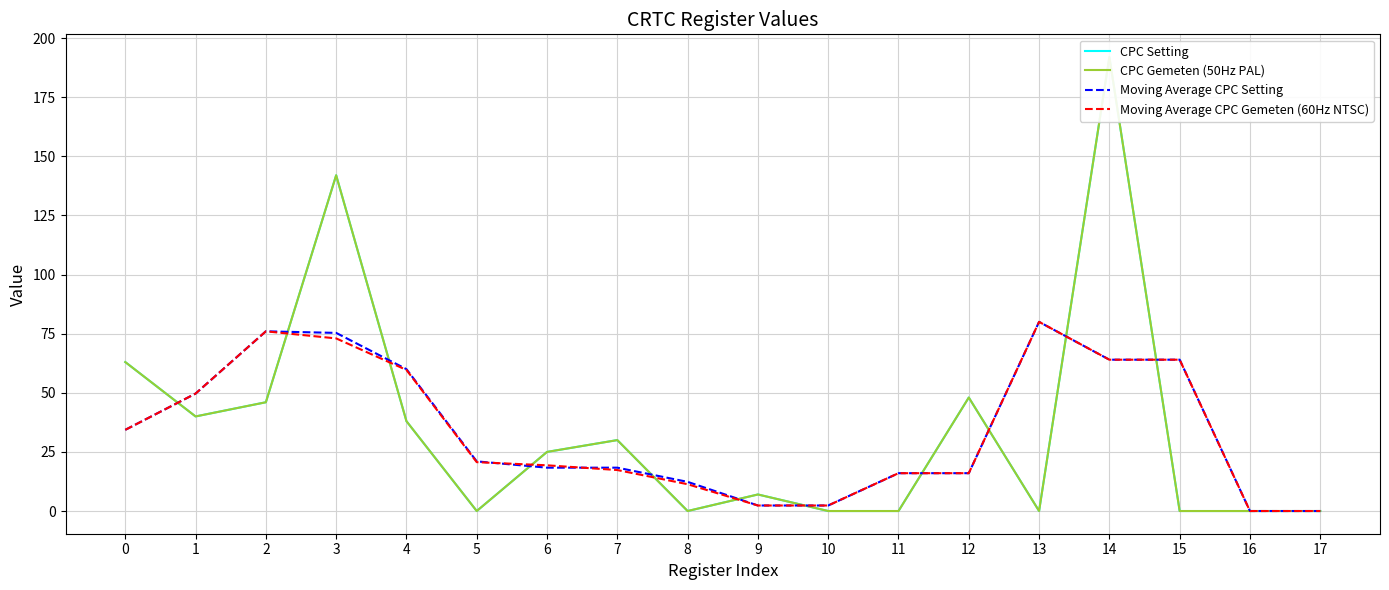

What is the difference between the maximum and second lowest values in the Moving Average CPC Setting series?

80.0